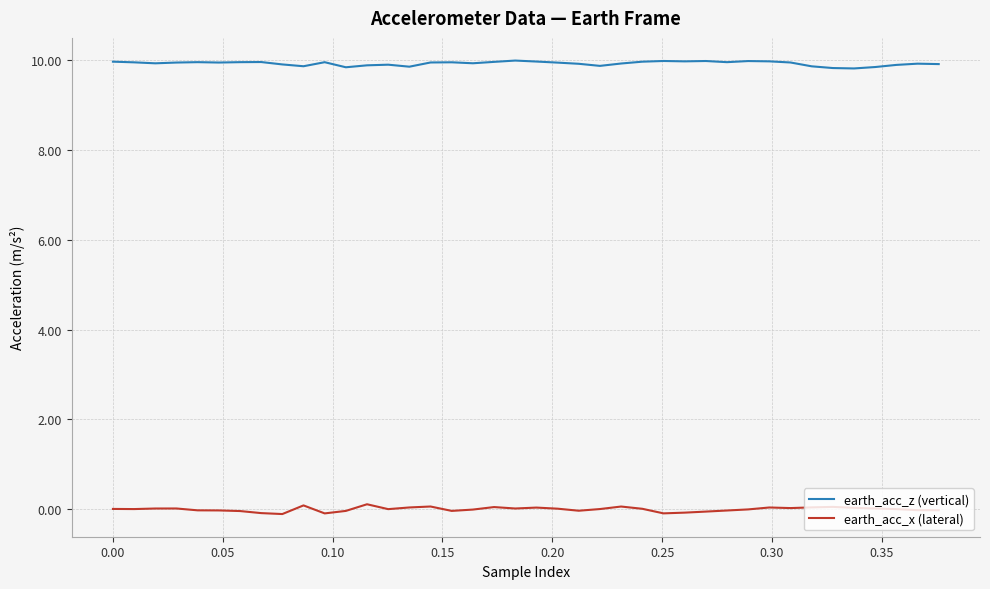

Which series has the largest total across all categories?

earth_acc_z (vertical)